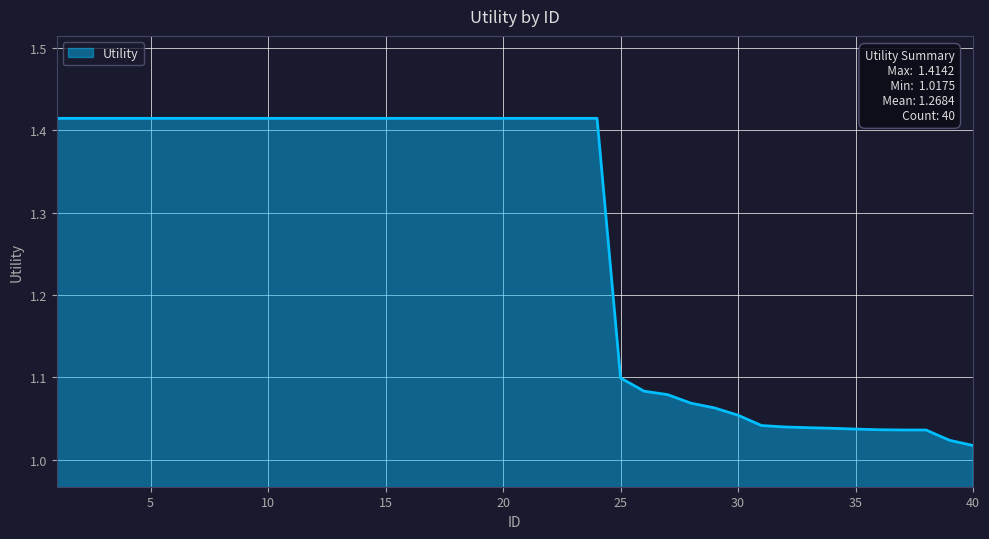

What is the value of the 37th point from the left?

1.0